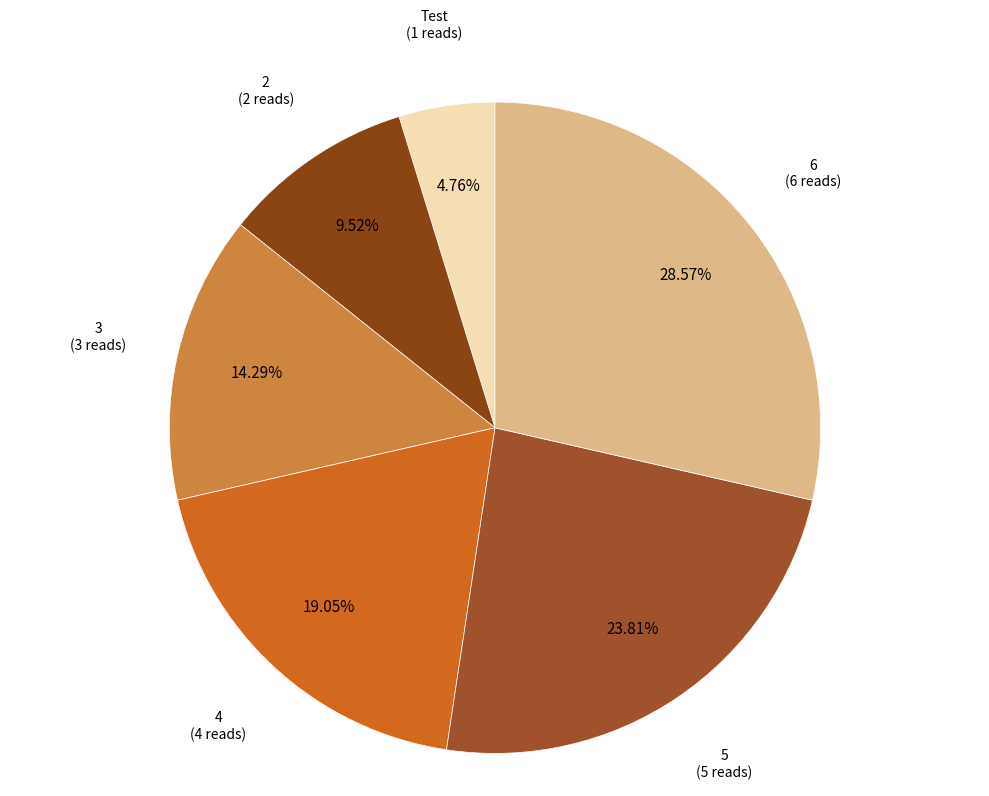

To the nearest percent, what is the combined percentage of Test and 5?

29%